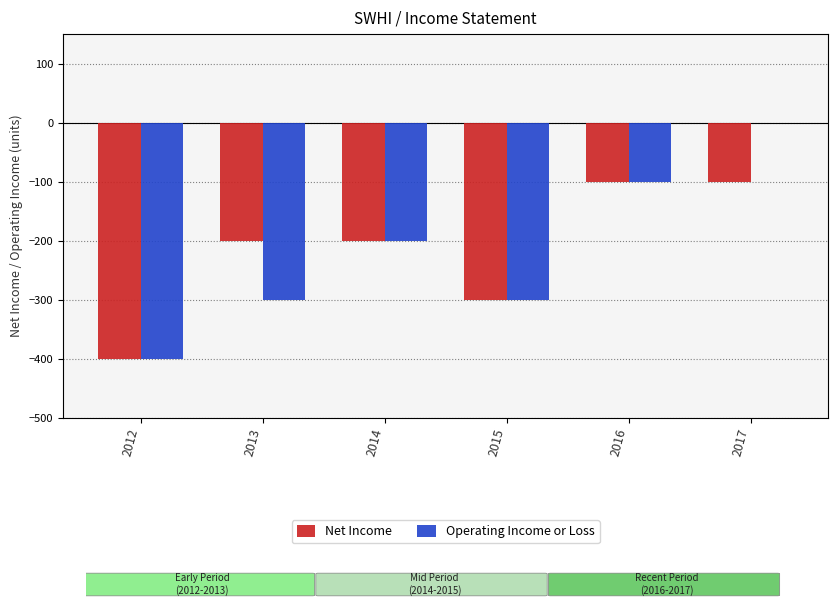

Read the Net Income value at 2012, to the nearest 50.

-400